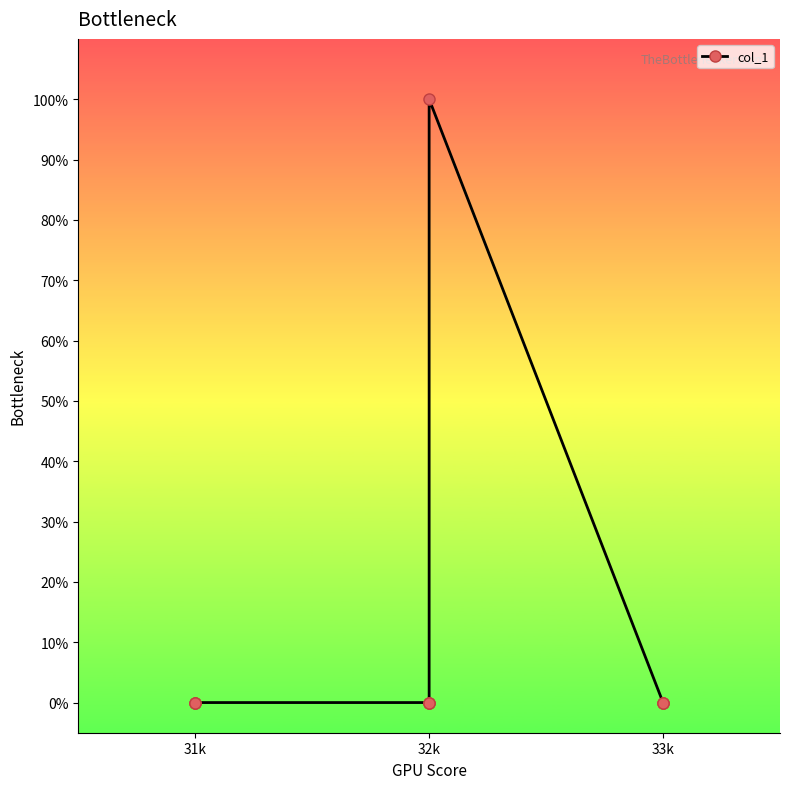

What is the sum of all values?

1